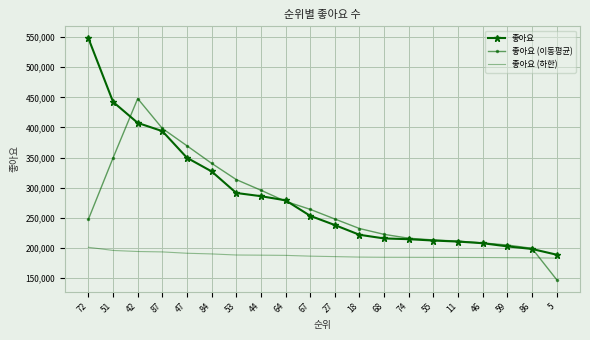

Which series has the widest spread of values?

좋아요